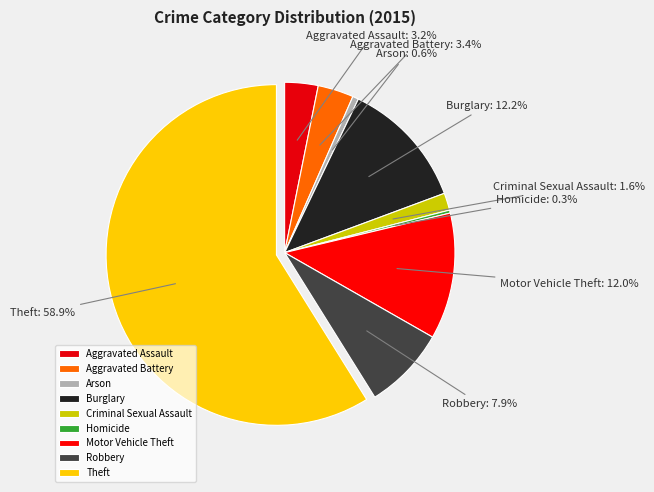

To the nearest percent, what is the difference between the Burglary and Robbery slice percentages?

4%